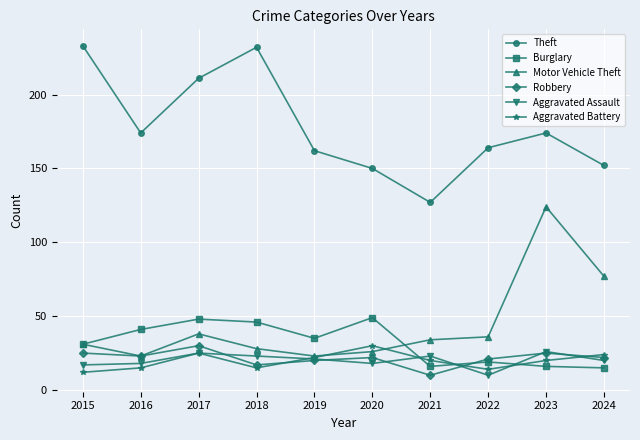

What is the sum of the Motor Vehicle Theft values at 2015 and 2019?

54